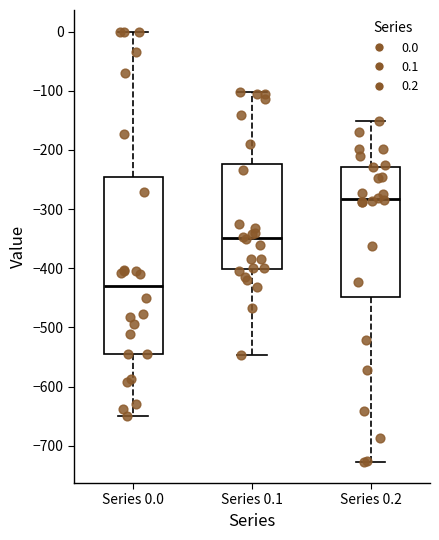

Where is the lower edge of the box for Series 0.0 on the y-axis? The values are not printed on the chart, so give them approximately, as read against the axis.

-540